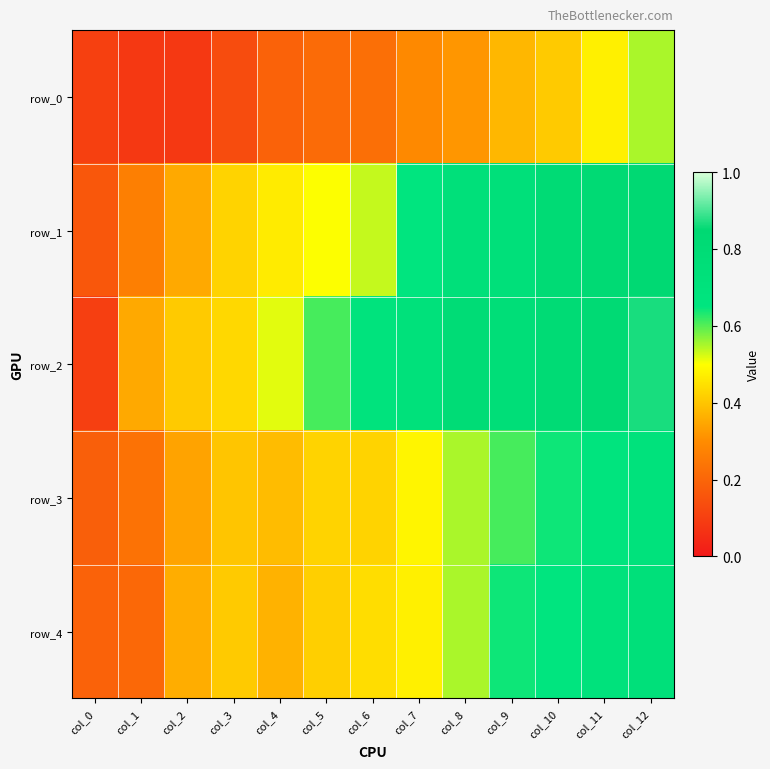

What is the total value across all series at col_7?

2.6